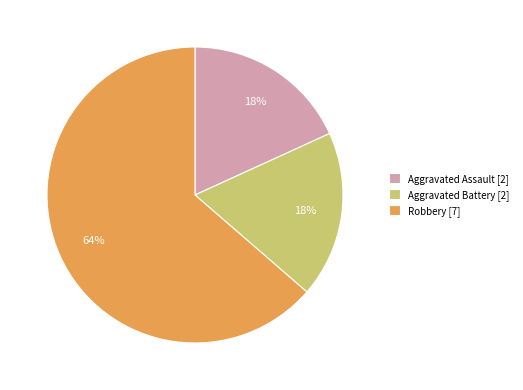

What percentage is the Robbery slice, to the nearest percent?

64%